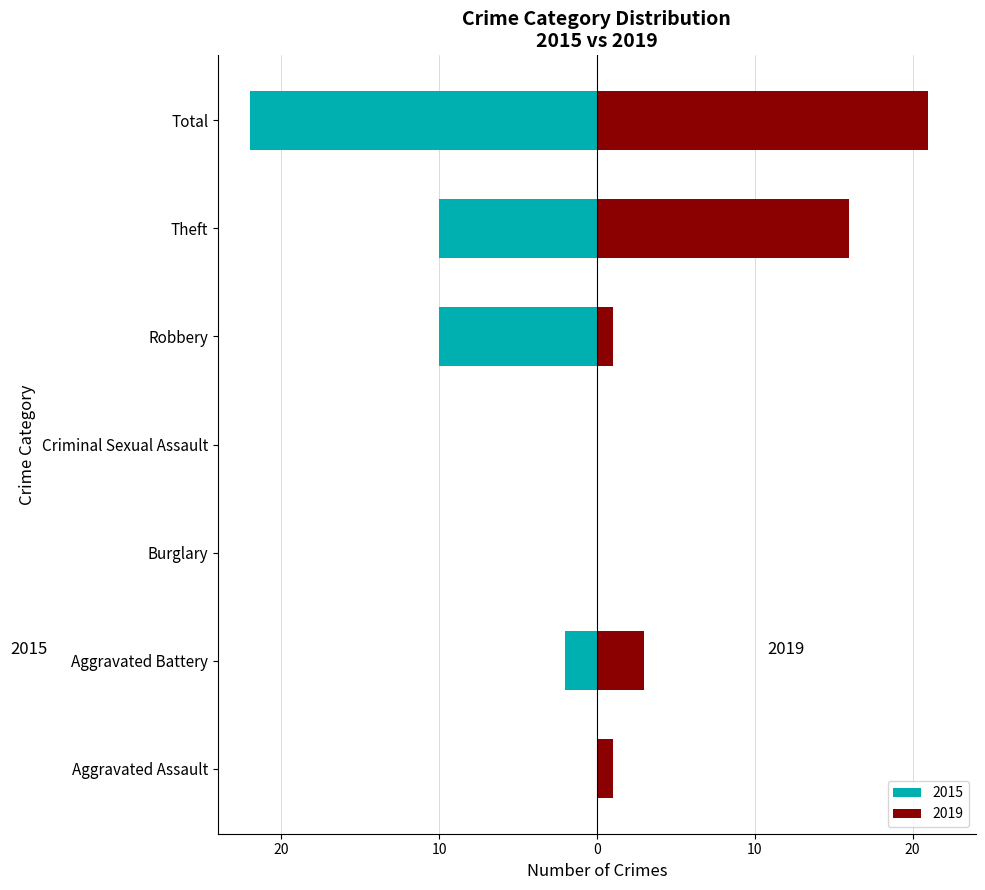

What is the label of the 3rd bar from the right?

Robbery